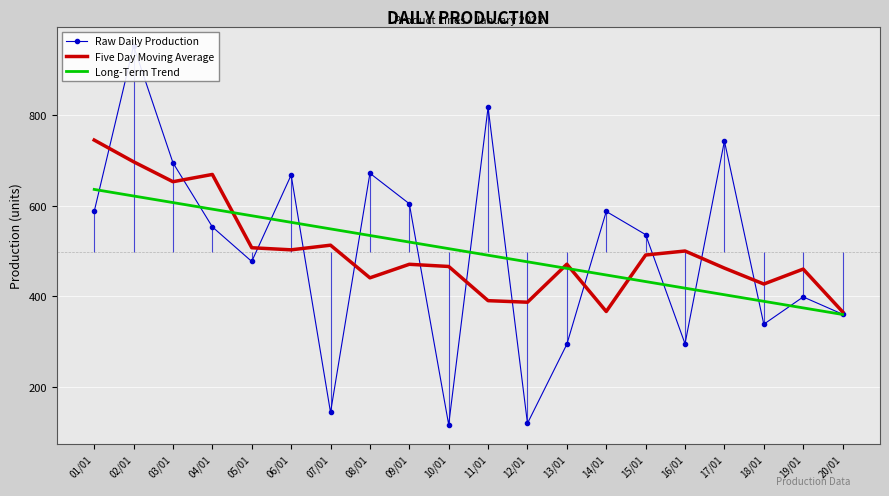

What are all the series names shown in the legend?

Raw Daily Production, Five Day Moving Average, Long-Term Trend